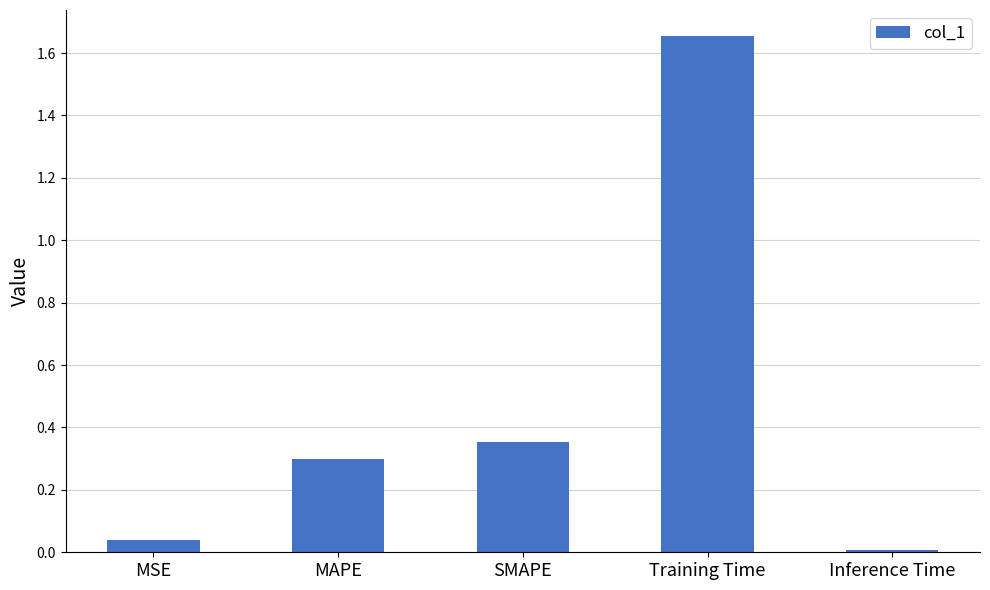

Between Inference Time and MSE, which is larger?

MSE